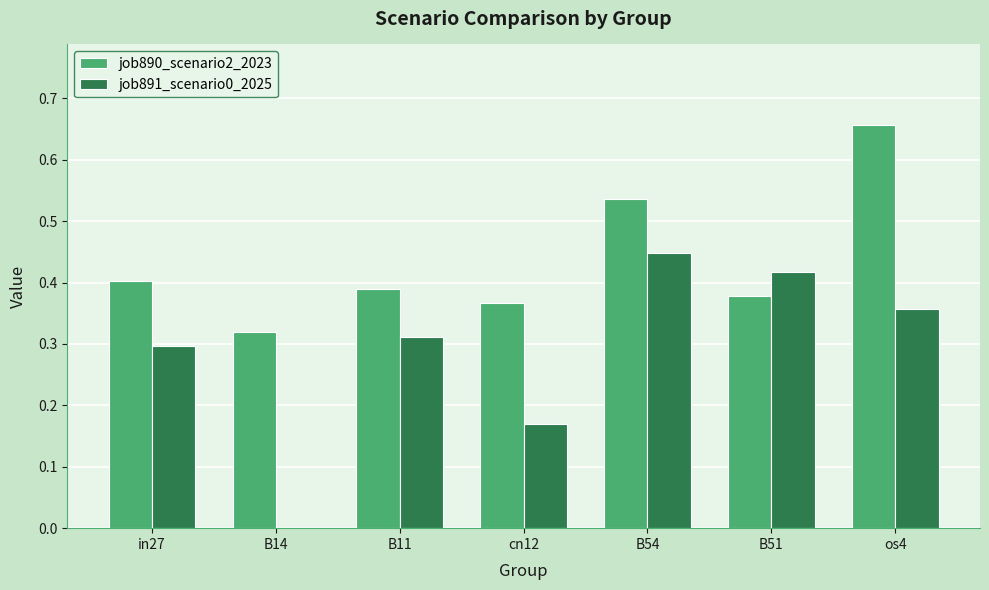

Is the value of job891_scenario0_2025 at in27 greater than the value of job890_scenario2_2023 at in27?

No